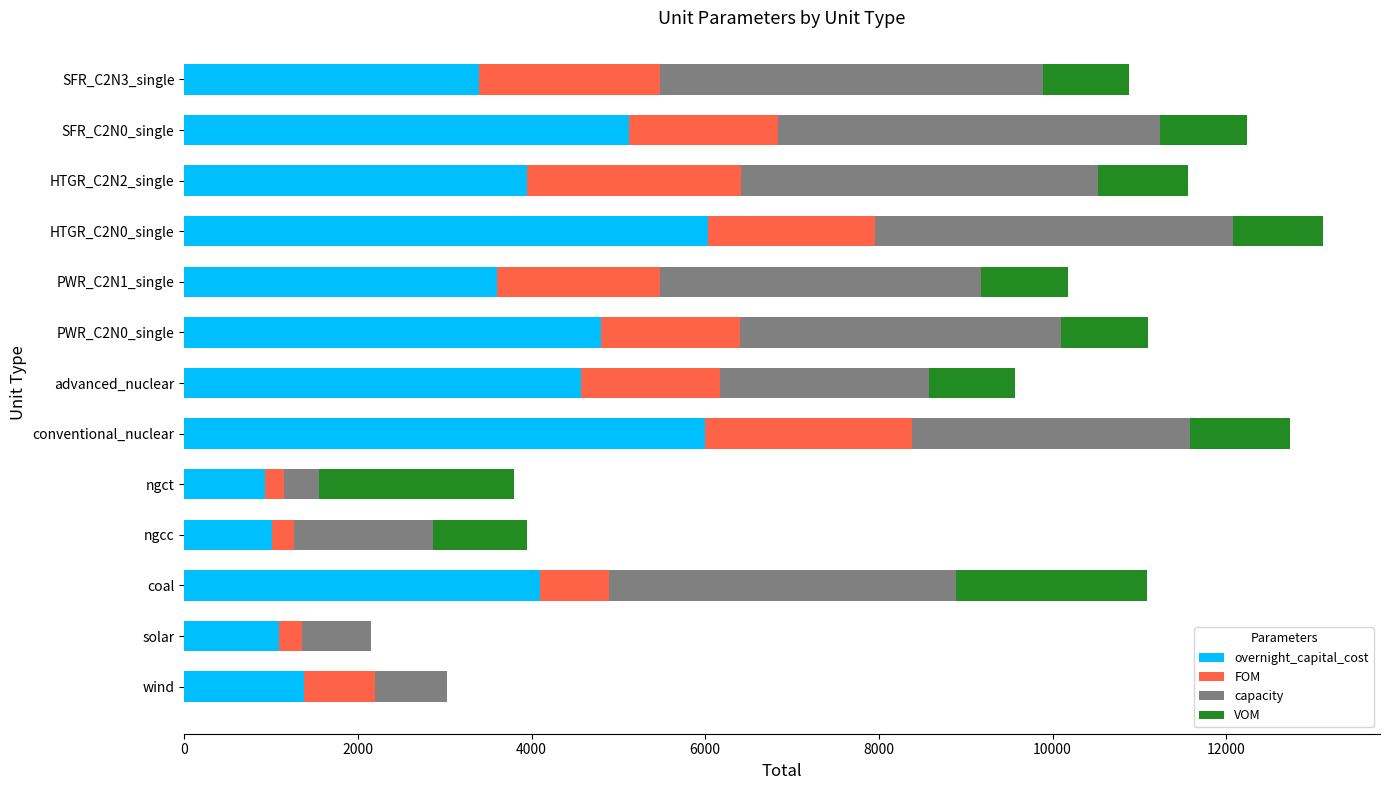

What is the sum of all overnight_capital_cost values?

45975.0